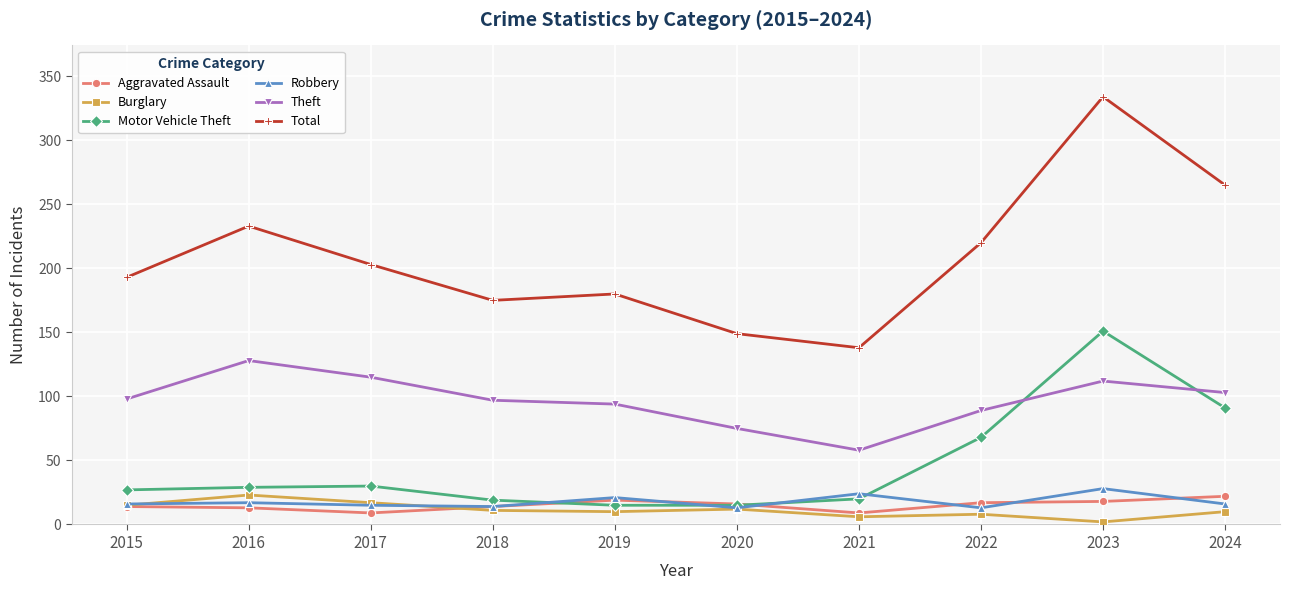

Count the number of categories in the chart.

10